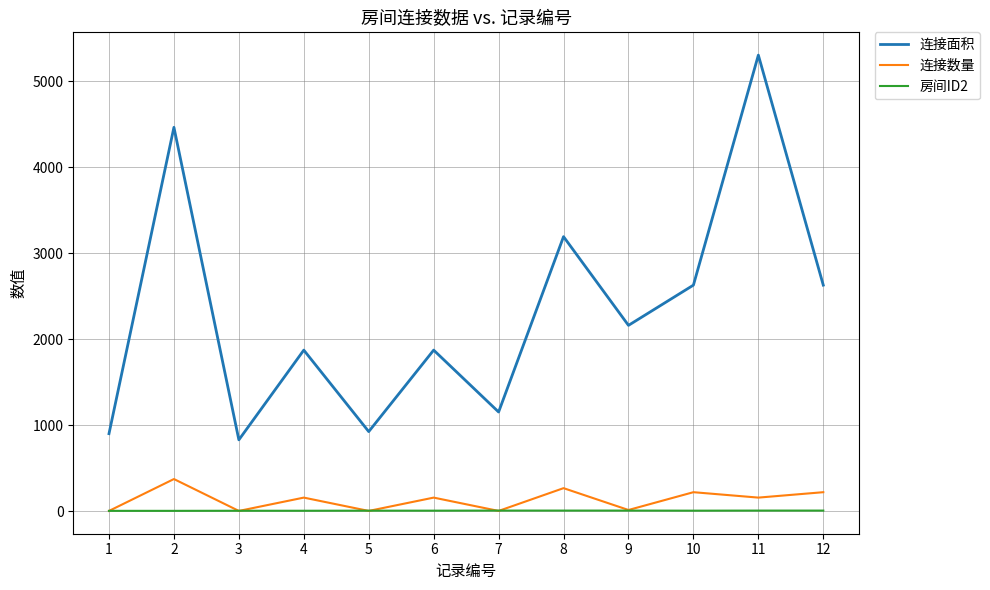

True or false: 连接面积 and 连接数量 cross at least once.

False